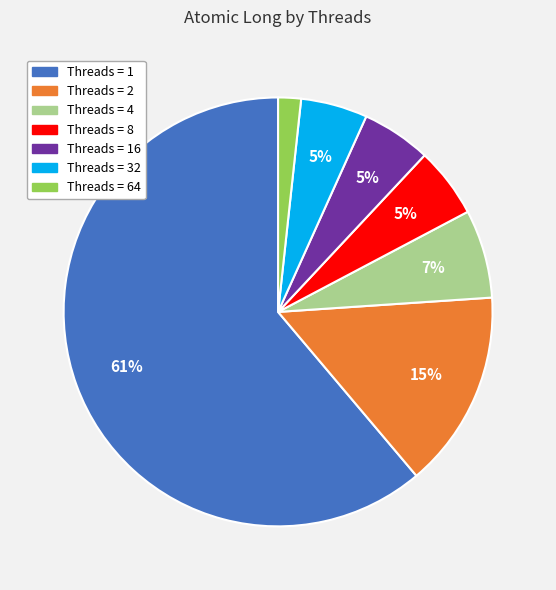

To the nearest percent, what percentage of the pie is Threads = 16?

5%